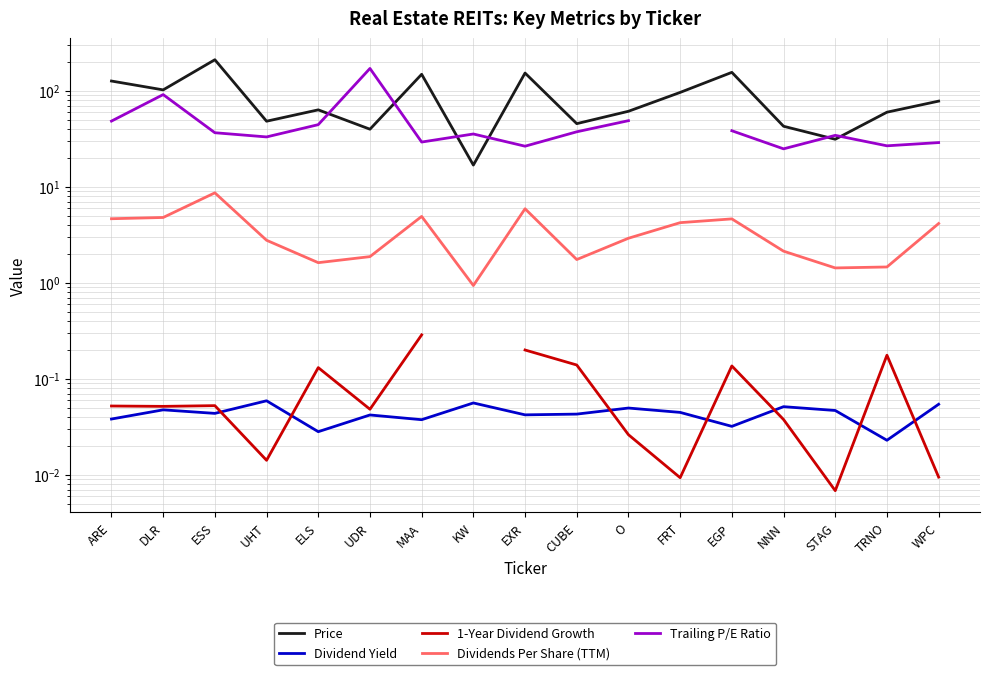

Read the Trailing P/E Ratio value at ELS.

44.5